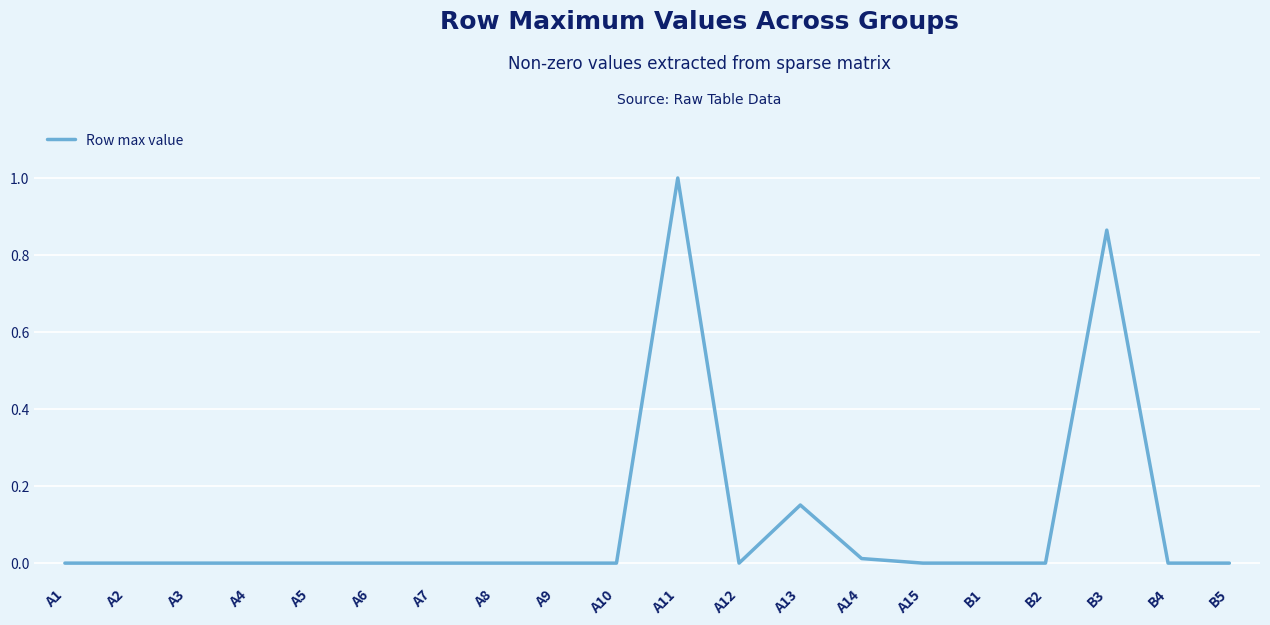

True or false: there are more than 1 points higher than both neighbors.

True